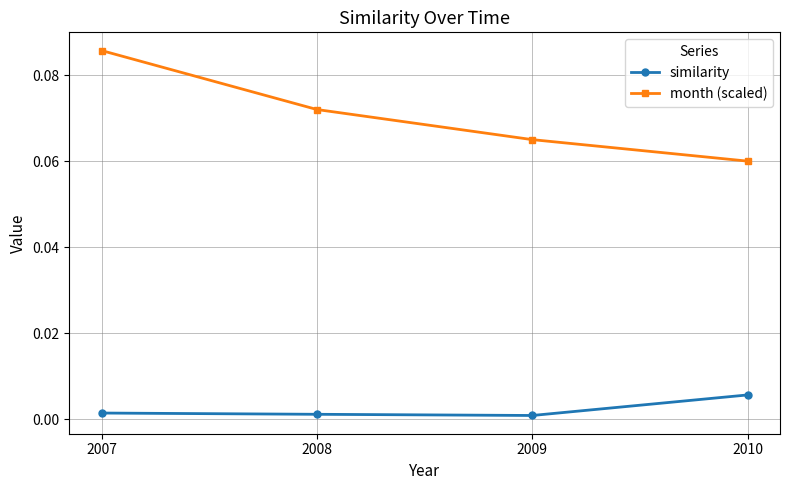

Is the value of similarity at 2009 greater than the value of month (scaled) at 2009?

No